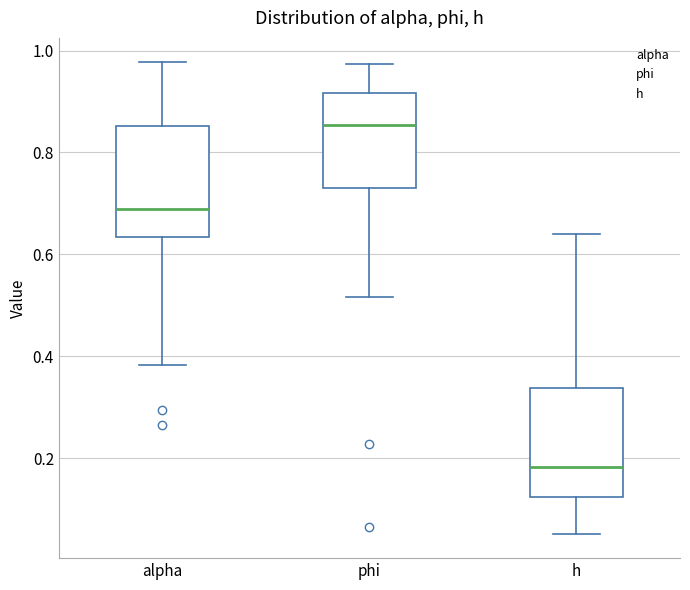

Reading left to right, transcribe this box plot: for each box, give where its median line is, the range the box spans, and where its two whiskers end, as read against the y-axis. The values are not printed on the chart, so give them approximately, as read against the axis.

alpha: median 0.68, box 0.64 to 0.86, whiskers 0.38 to 0.98
phi: median 0.86, box 0.74 to 0.92, whiskers 0.52 to 0.98
h: median 0.18, box 0.12 to 0.34, whiskers 0.04 to 0.64